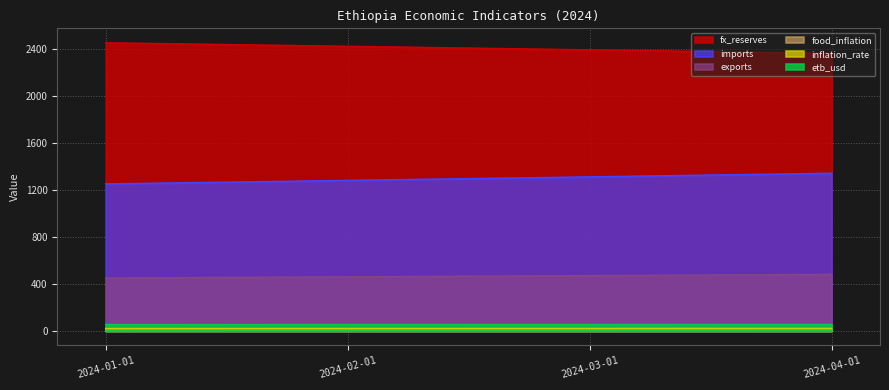

What is the value of the food_inflation point at the 1st from the left?

22.3